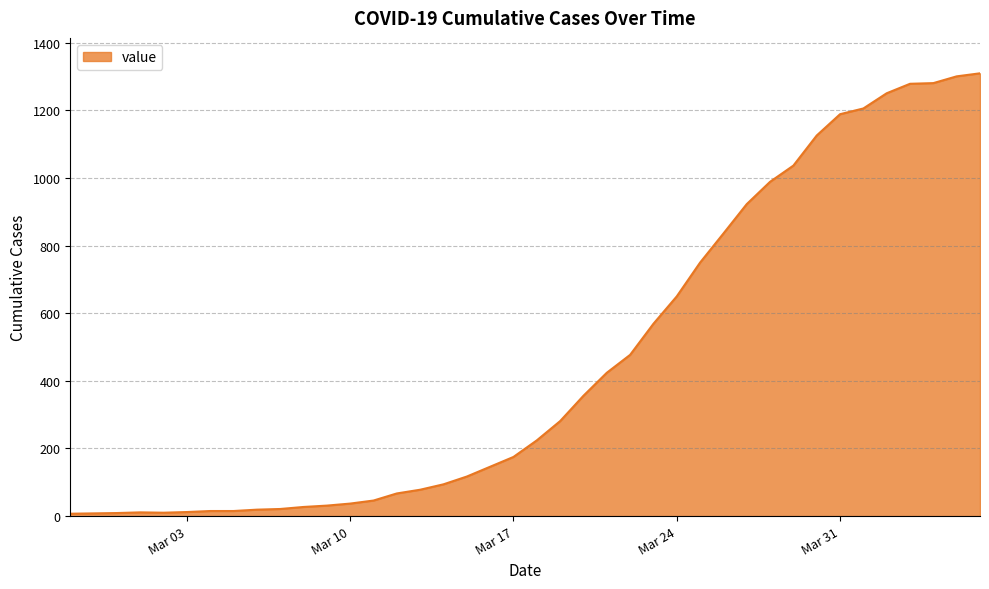

What is the difference between the maximum and minimum values?

1303